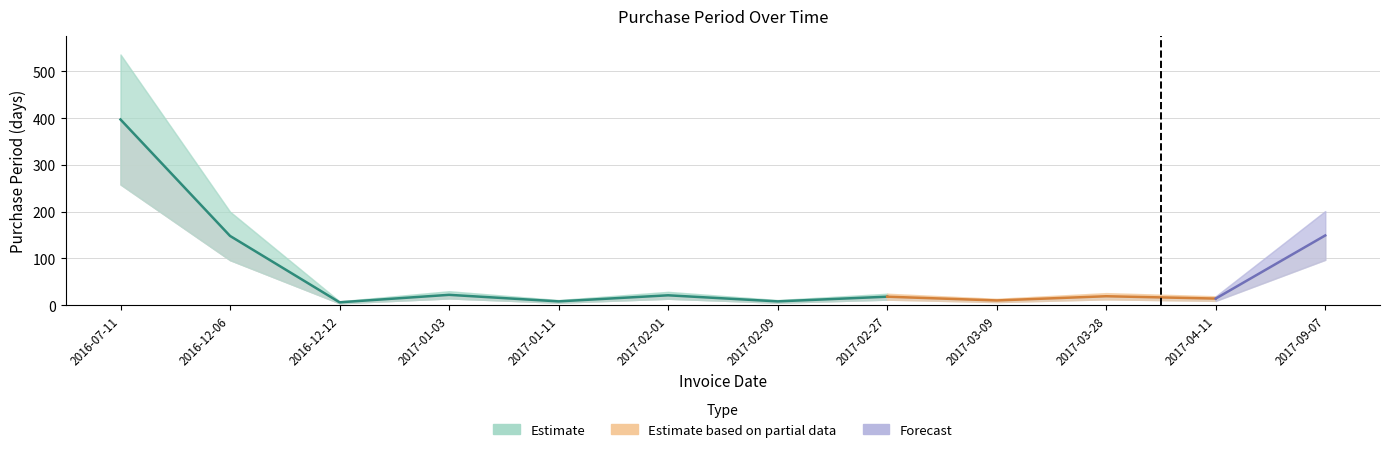

Rank the categories by value from lowest to highest.

2016-12-12, 2017-01-11, 2017-02-09, 2017-03-09, 2017-04-11, 2017-02-27, 2017-03-28, 2017-02-01, 2017-01-03, 2016-12-06, 2017-09-07, 2016-07-11